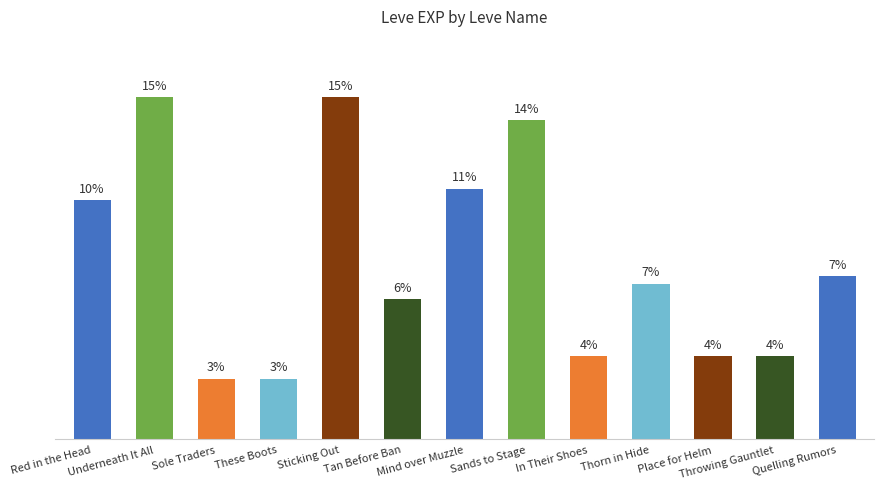

The value at Mind over Muzzle is 208. True or false?

False